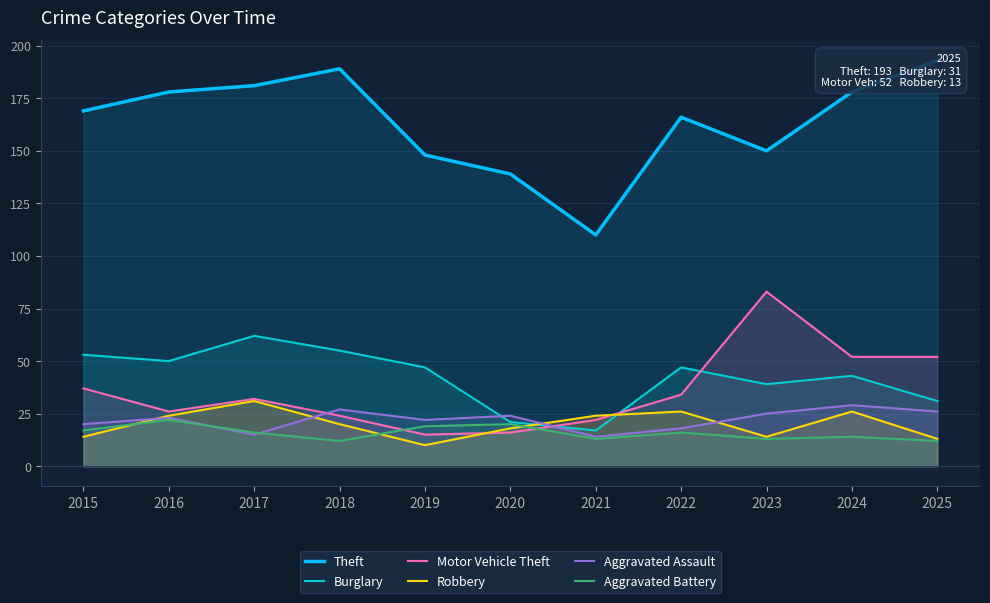

Rank the series by their maximum value, from highest to lowest.

Theft, Motor Vehicle Theft, Burglary, Robbery, Aggravated Assault, Aggravated Battery